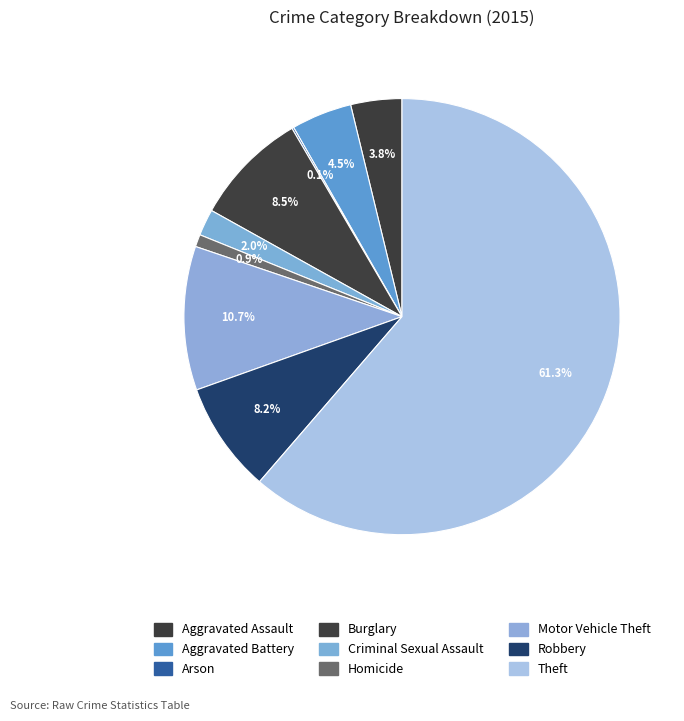

What percentage do Homicide and Arson together represent?

1.1%